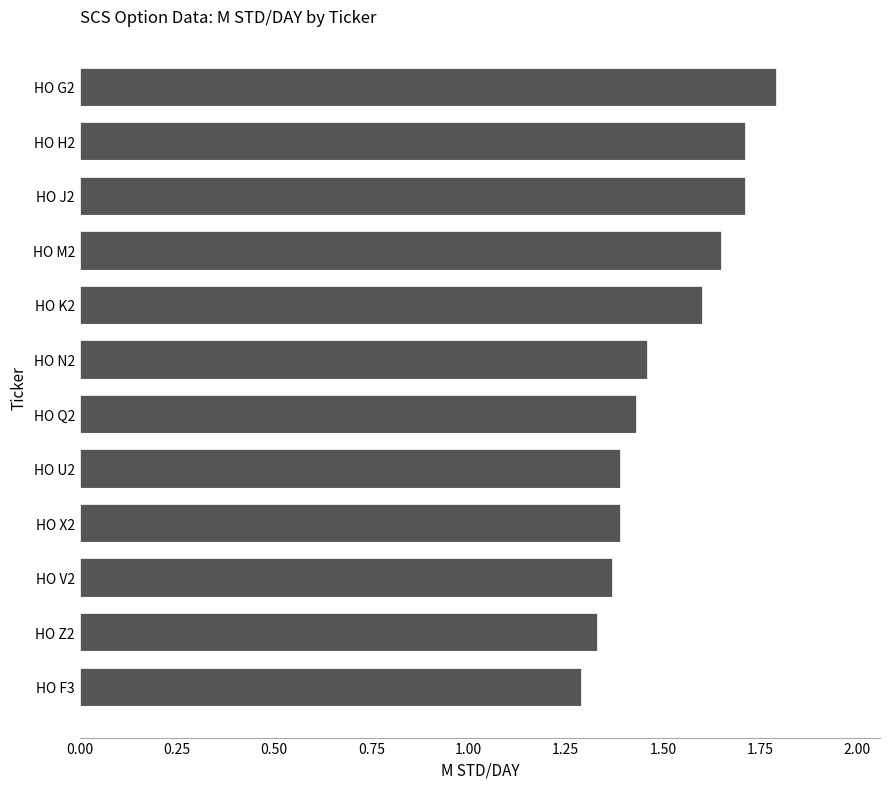

What is the difference between the maximum and minimum values?

0.5